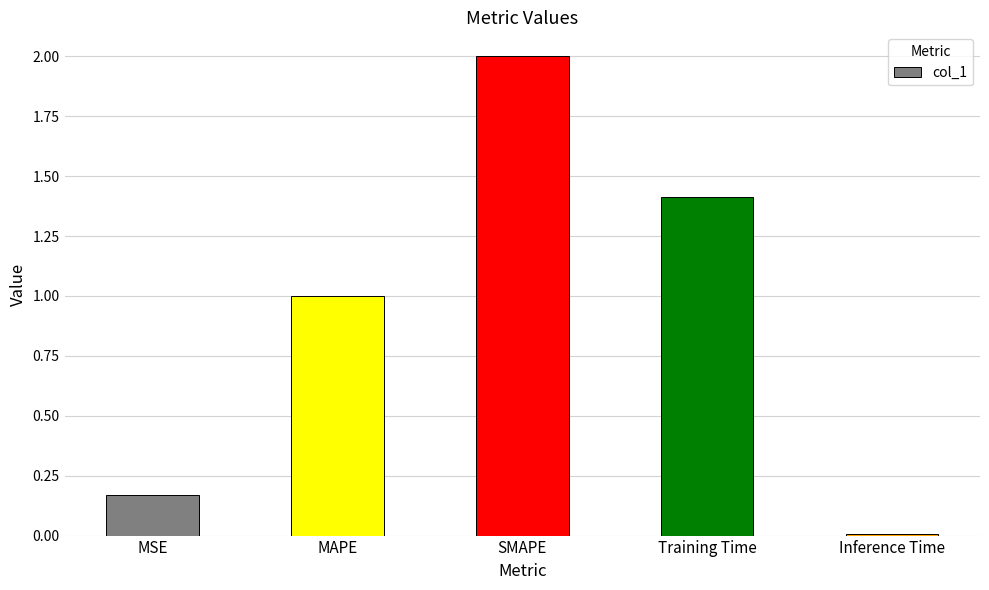

List the labels in order of value, smallest first.

Inference Time, MSE, MAPE, Training Time, SMAPE